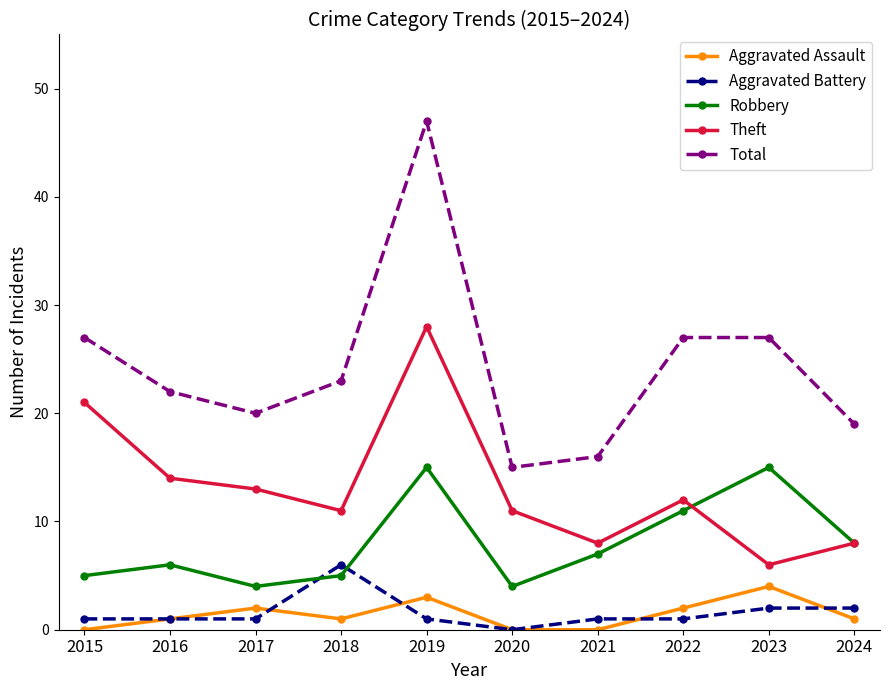

How many lines are shown in the chart?

5